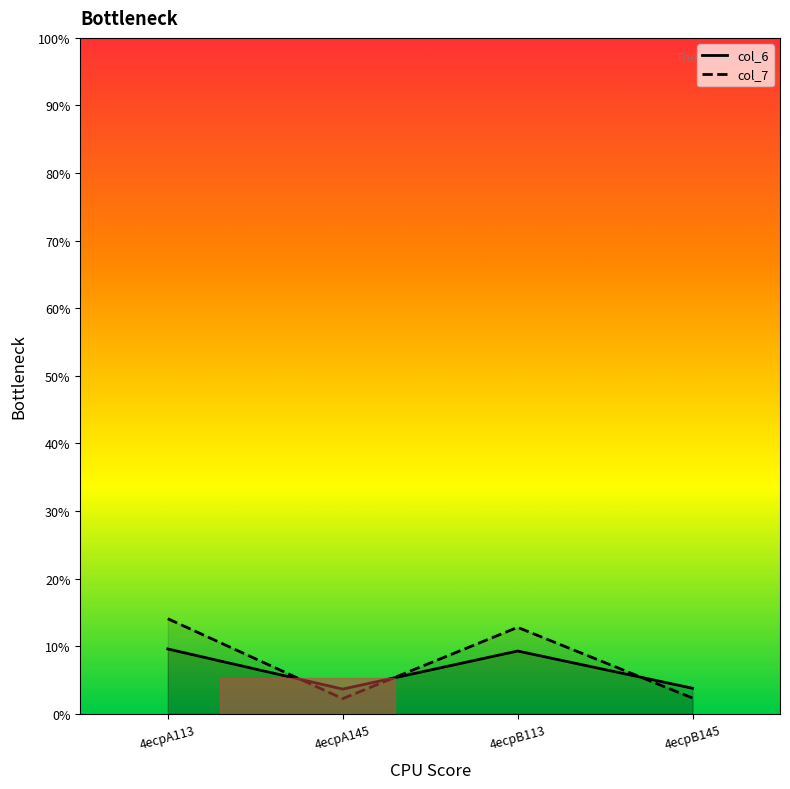

Where do col_6 line and col_7 line first cross each other?

4ecpA113 and 4ecpA145